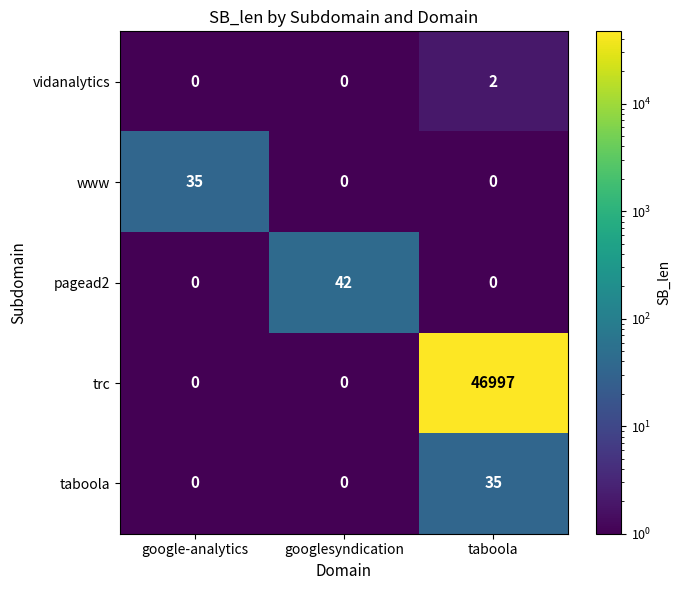

The pagead2 series shows -29 at google-analytics. True or false?

False